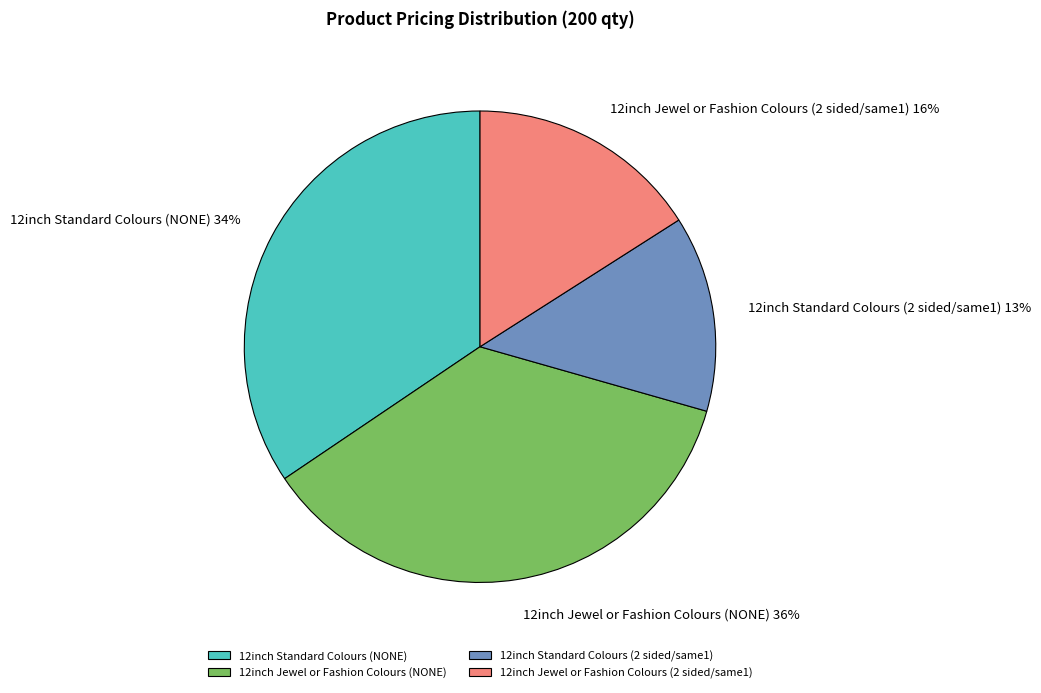

True or false: 12inch Standard Colours (NONE) accounts for 43% of the total.

False